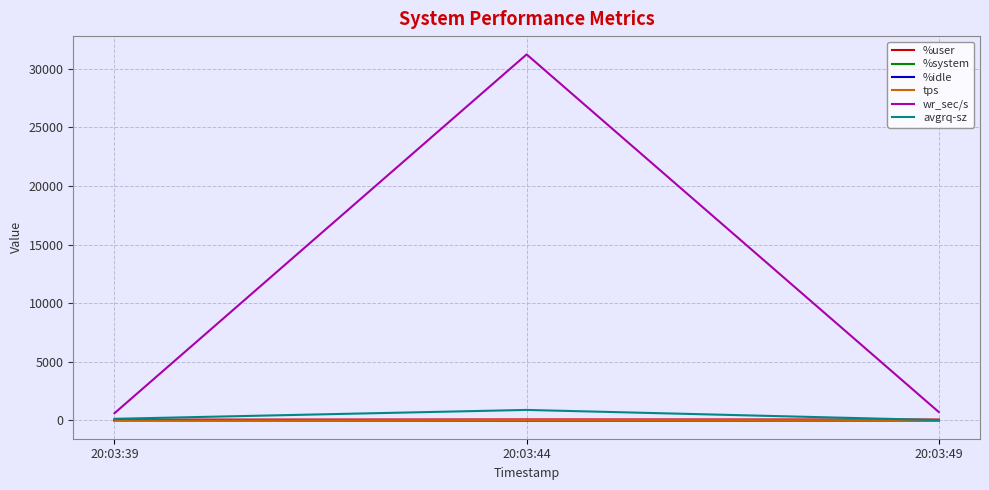

What is the sum of the tps values at 20:03:49 and 20:03:39?

27.4